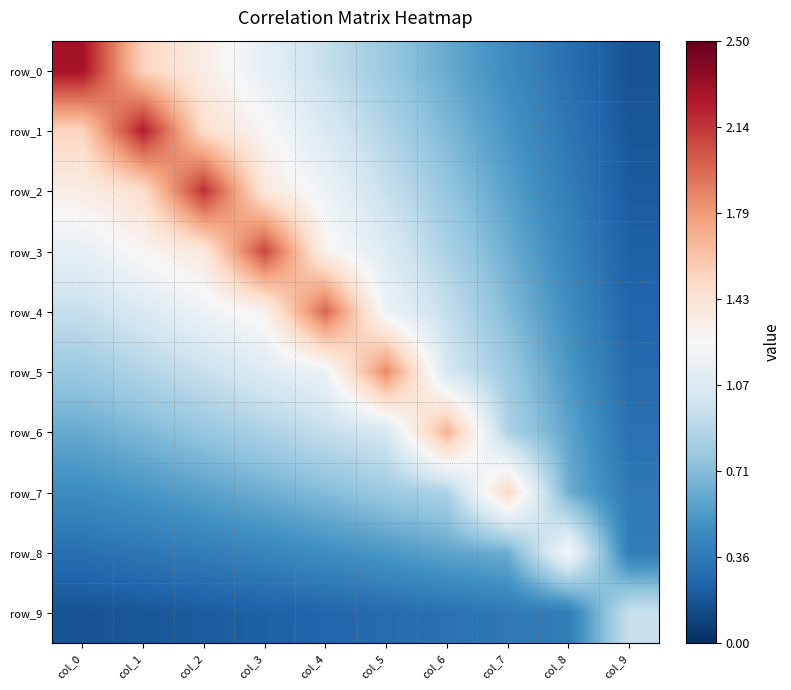

Is it true that row_9 equals 0.3 at col_5?

True